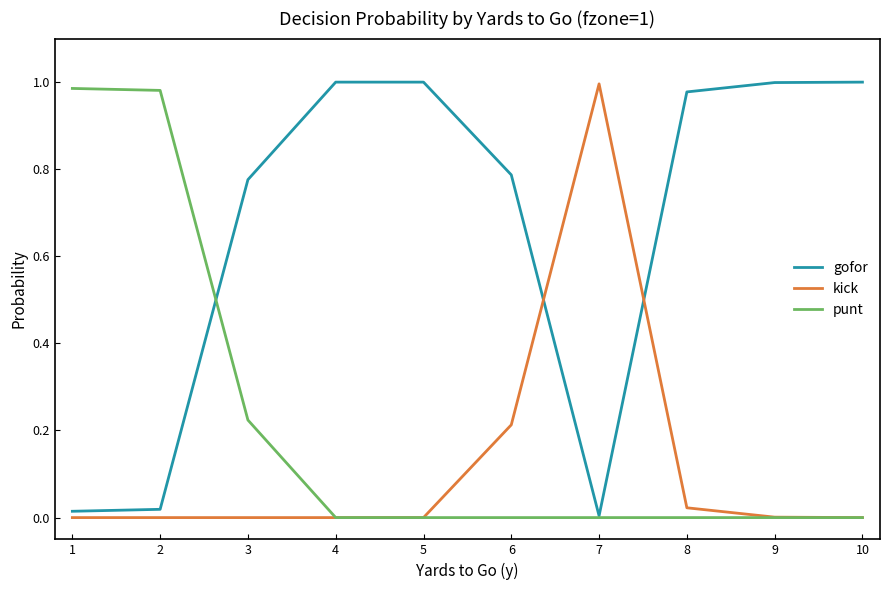

The punt series shows 0.4 at 10. True or false?

False